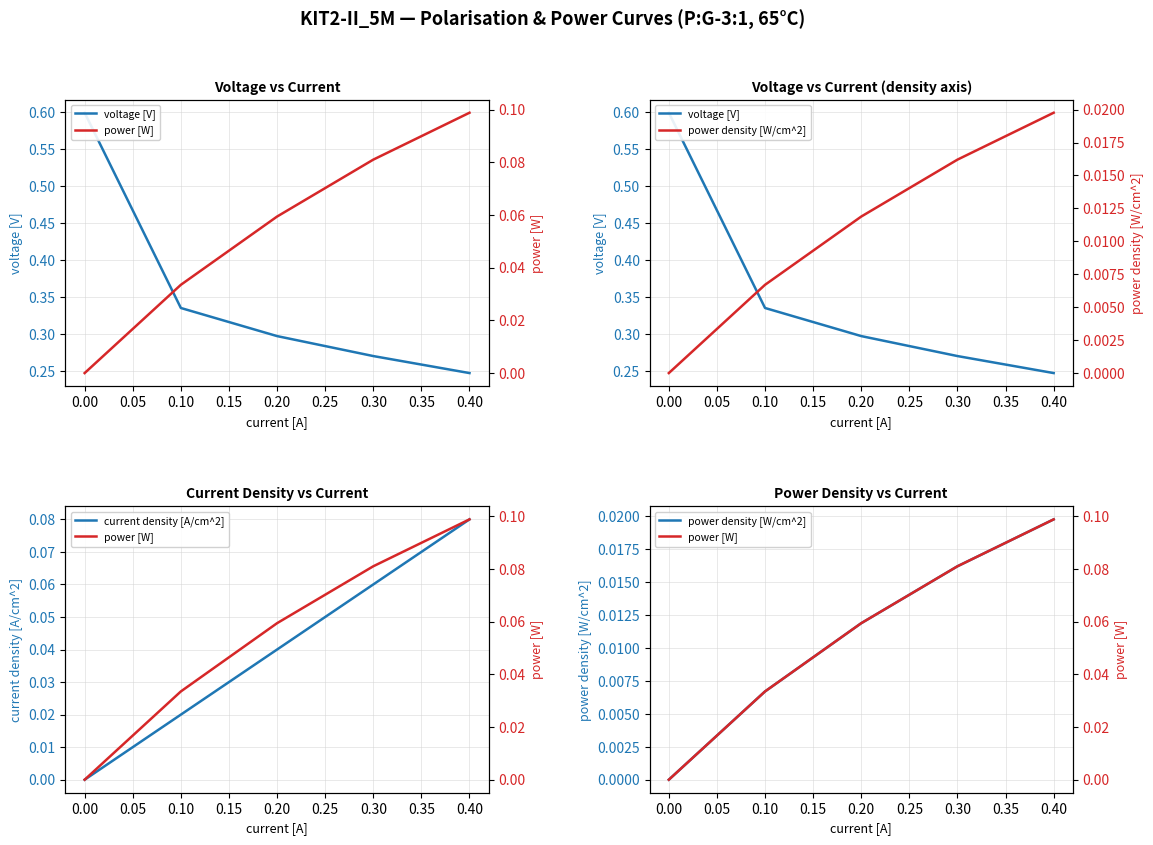

Is the value of power [W] at 0.30 greater than the value of power density [W/cm^2] at 0.20?

Yes